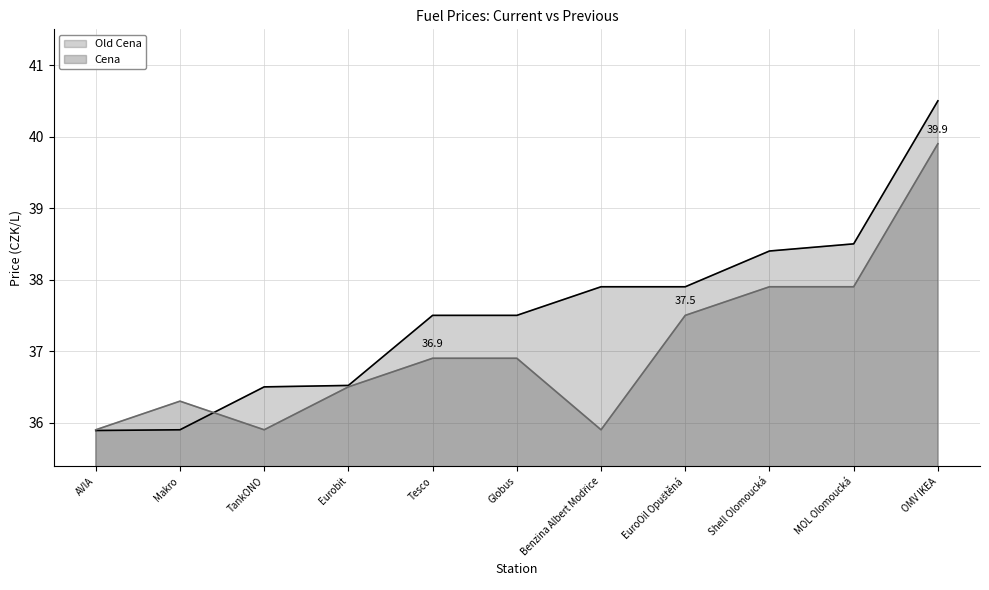

Reading left to right, list all the values displayed in this chart.

Old Cena: 35.9	35.9	36.5	36.5	37.5	37.5	37.9	37.9	38.4	38.5	40.5
Cena: 35.9	36.3	35.9	36.5	36.9	36.9	35.9	37.5	37.9	37.9	39.9